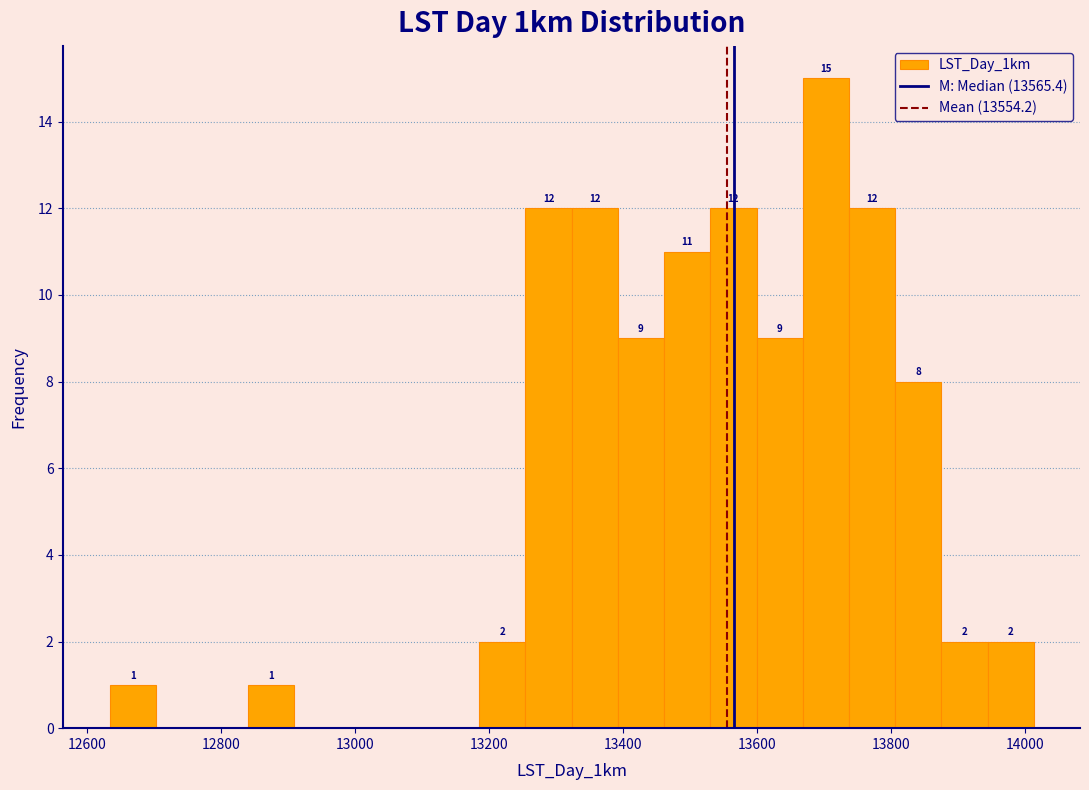

Around what value on the x-axis is the tallest bar? Give the approximate position of its centre, as read against the axis.

13700